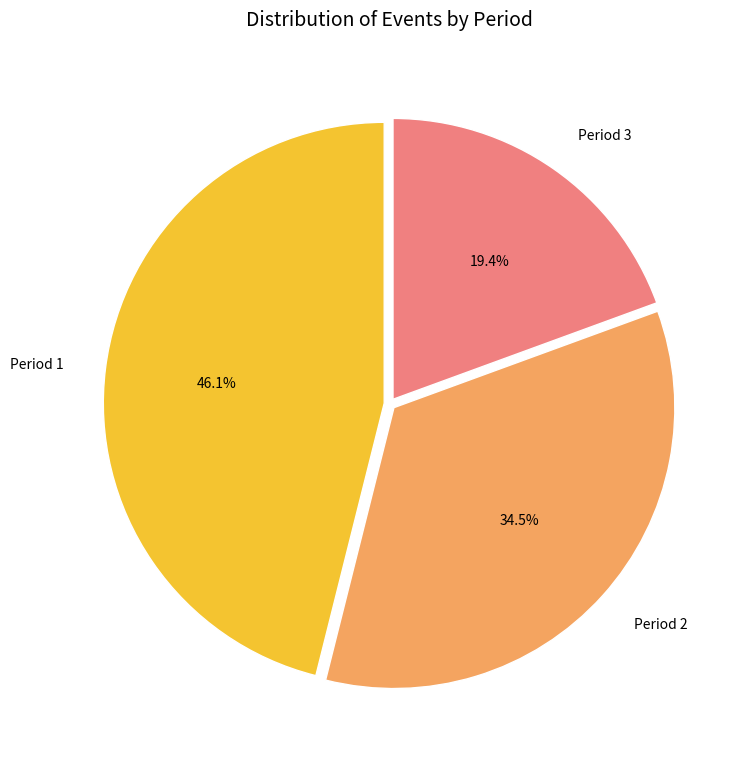

Rank the categories by value from lowest to highest.

Period 3, Period 2, Period 1